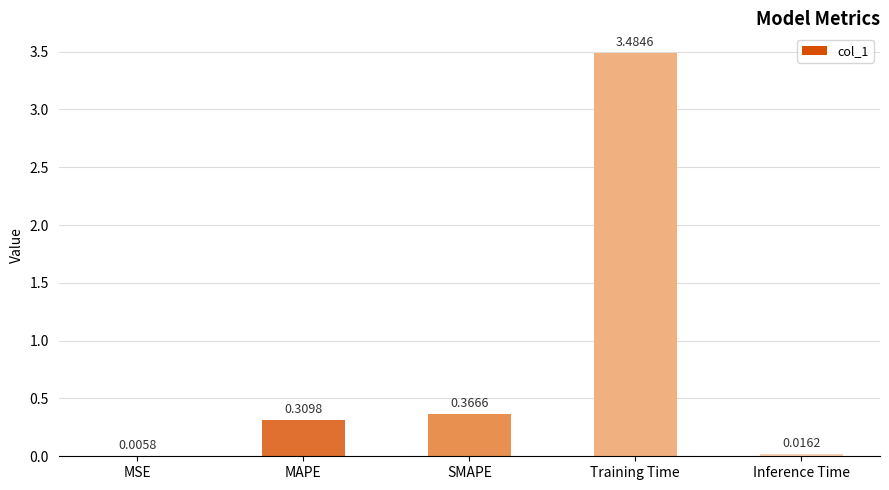

Where is the data nearest to the value 1?

SMAPE